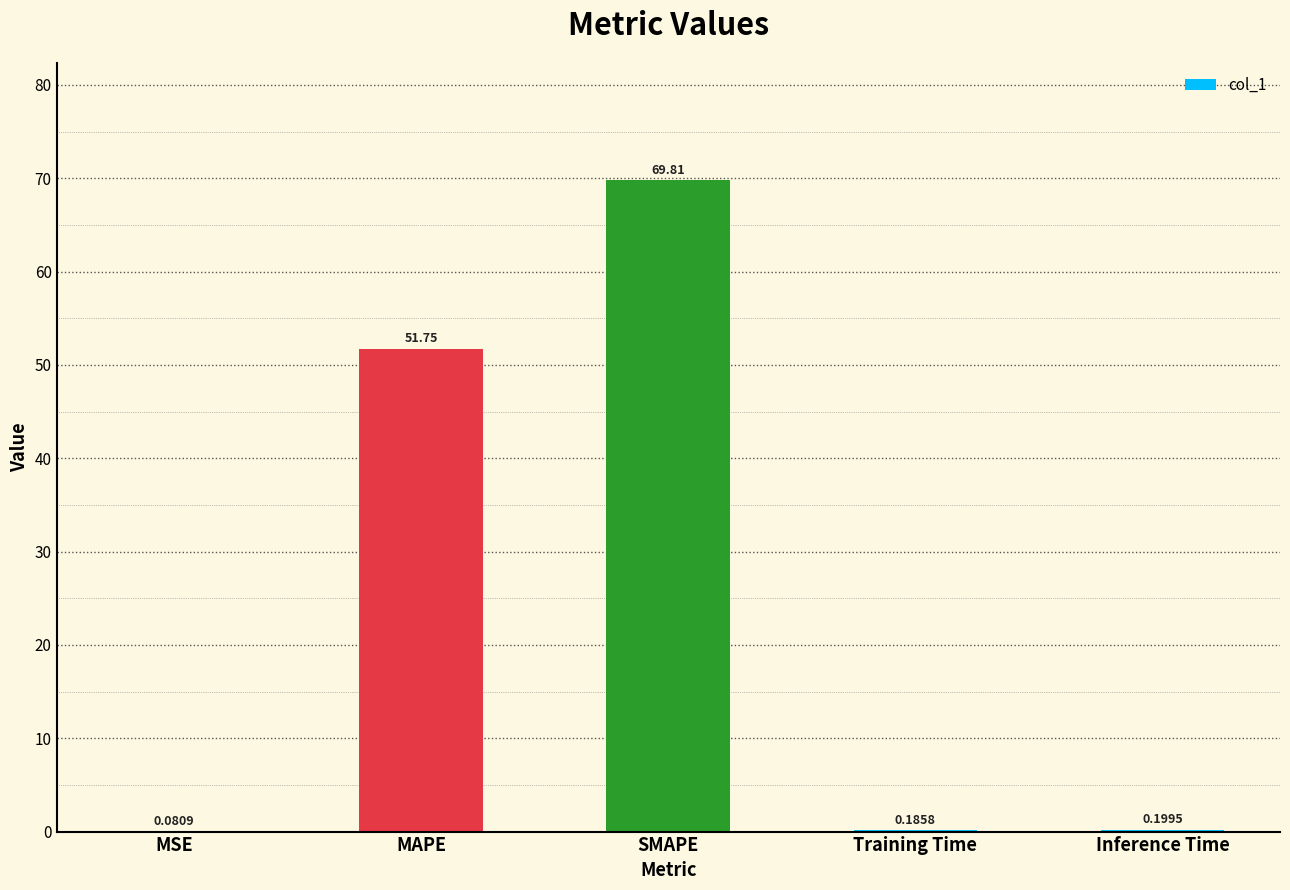

Which category has the highest value across all series?

SMAPE